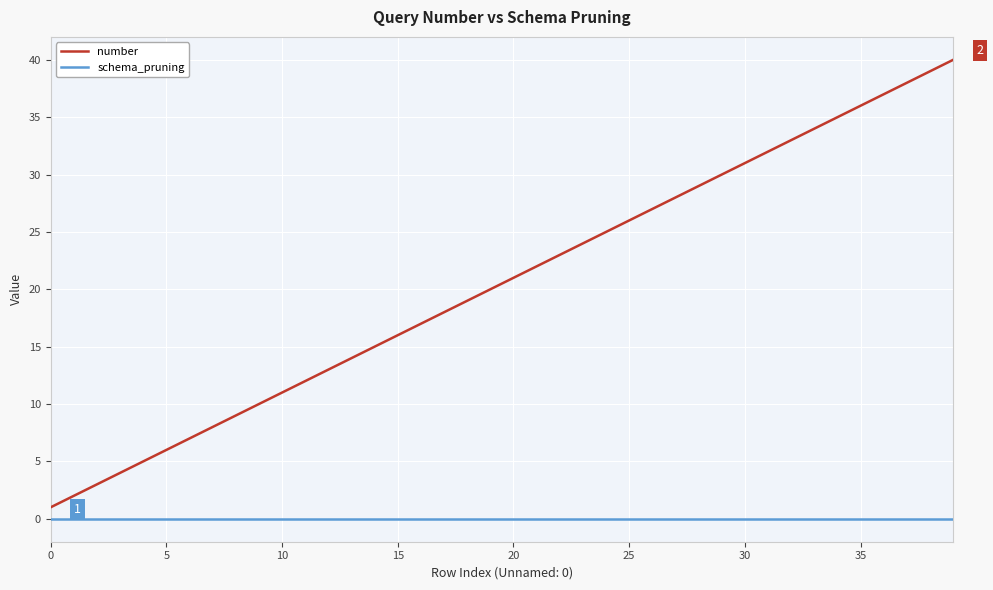

True or false: schema_pruning and number intersect in this chart.

False